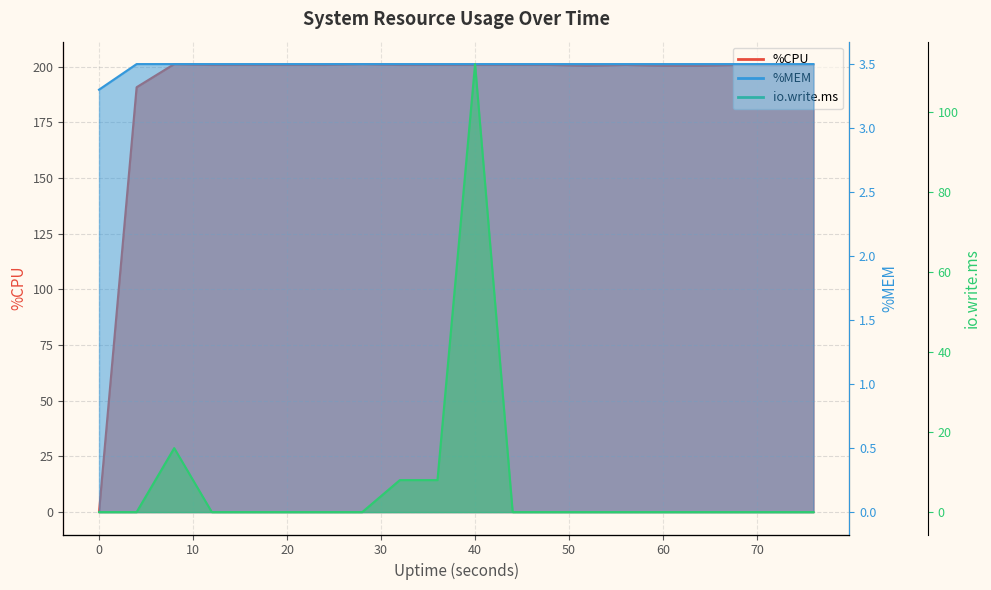

Which series has the largest total across all categories?

%CPU